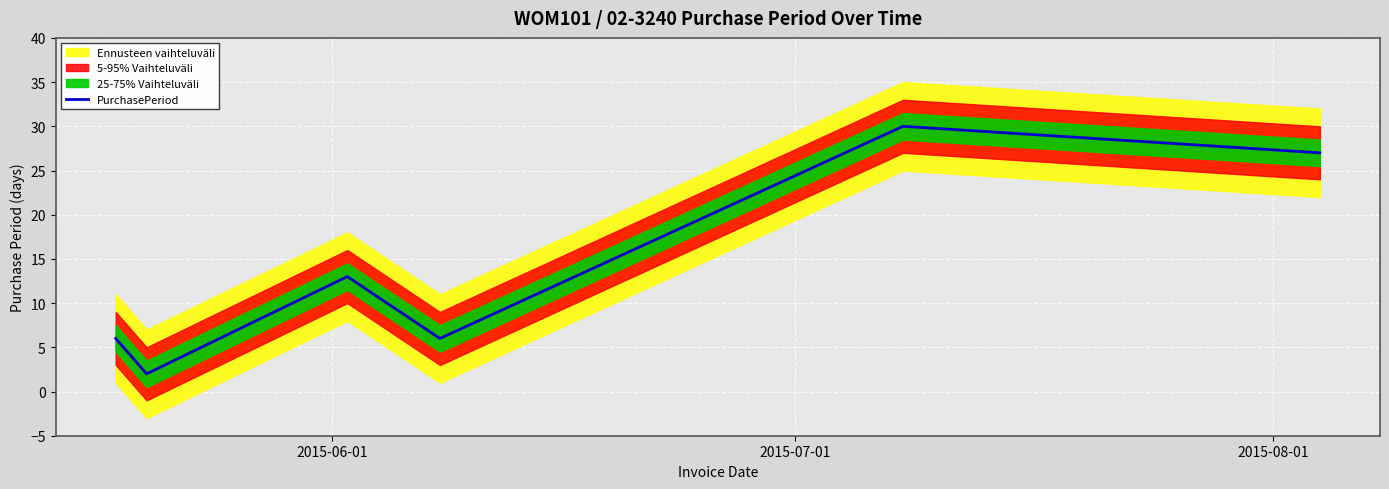

Reading left to right, what are all the values shown in this chart?

6	2	13	6	30	27